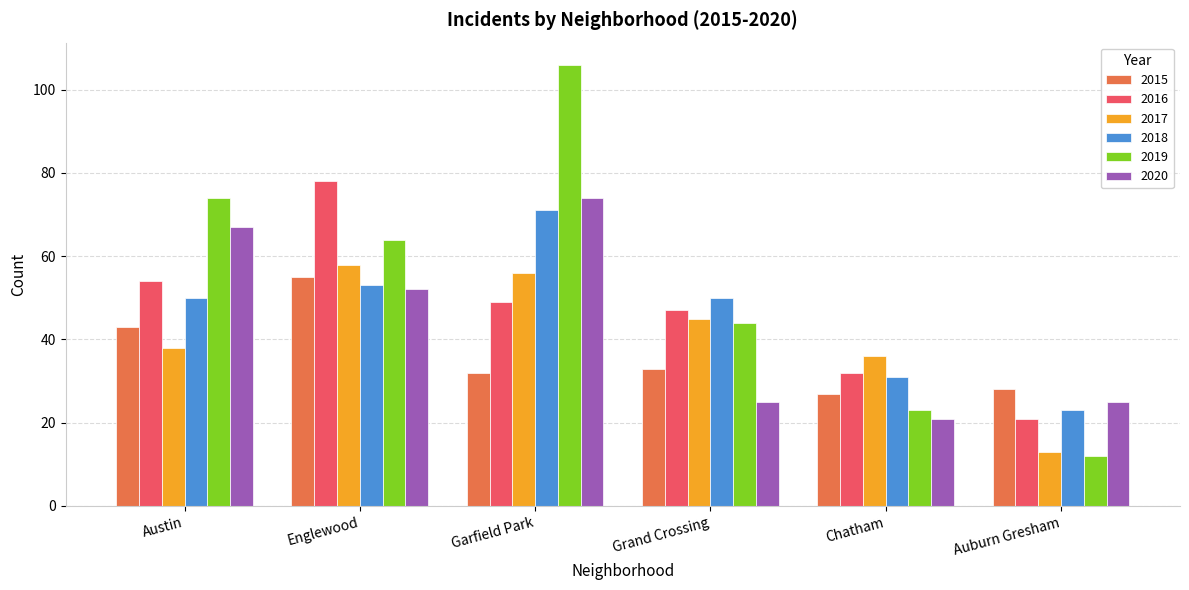

At which category does the chart reach its minimum across all series?

Auburn Gresham